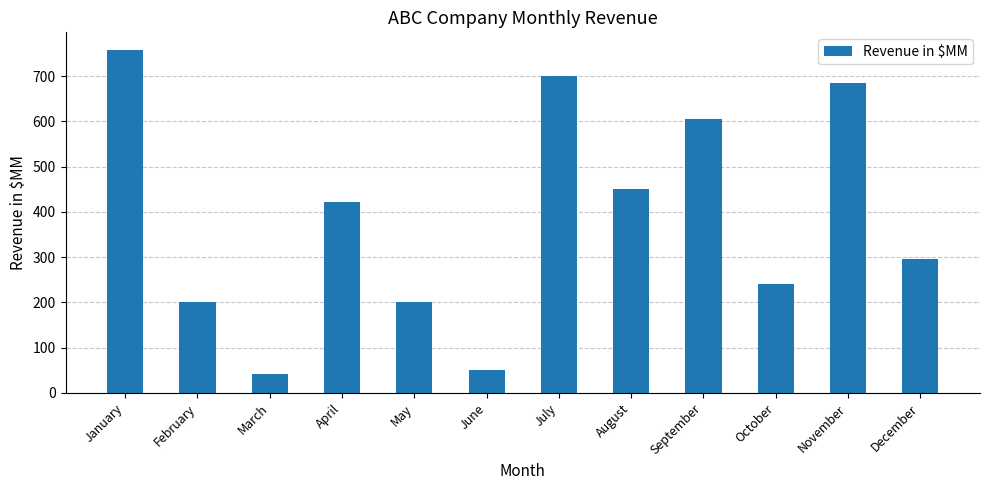

Which has a higher value, January or October?

January